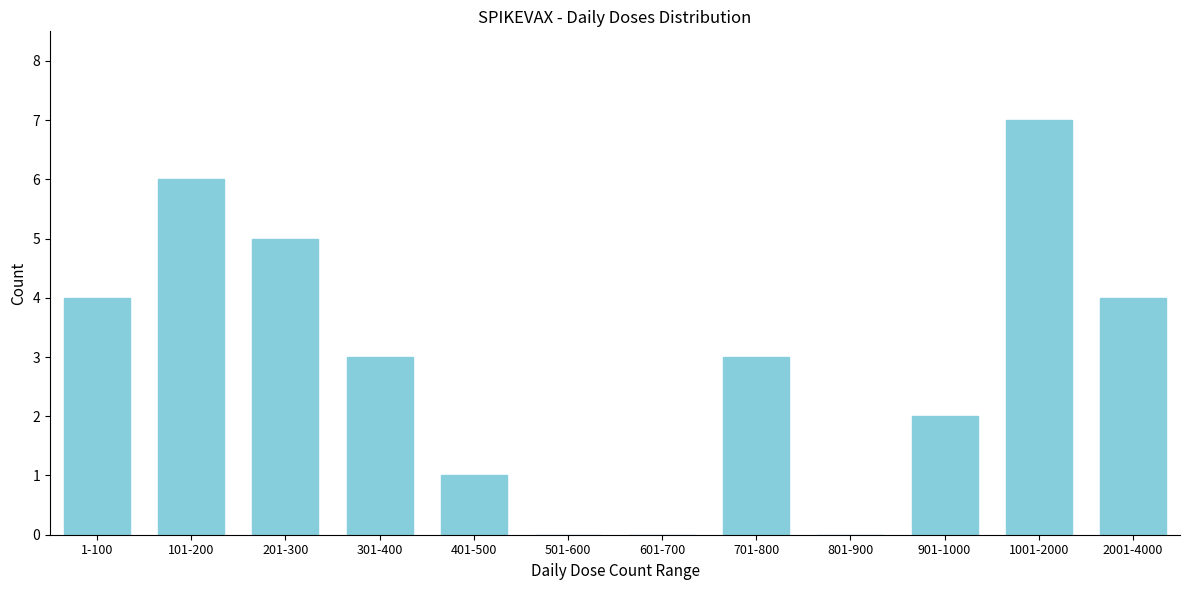

Reading left to right, extract all data points from this chart.

1-100=4	101-200=6	201-300=5	301-400=3	401-500=1	501-600=0	601-700=0	701-800=3	801-900=0	901-1000=2	1001-2000=7	2001-4000=4